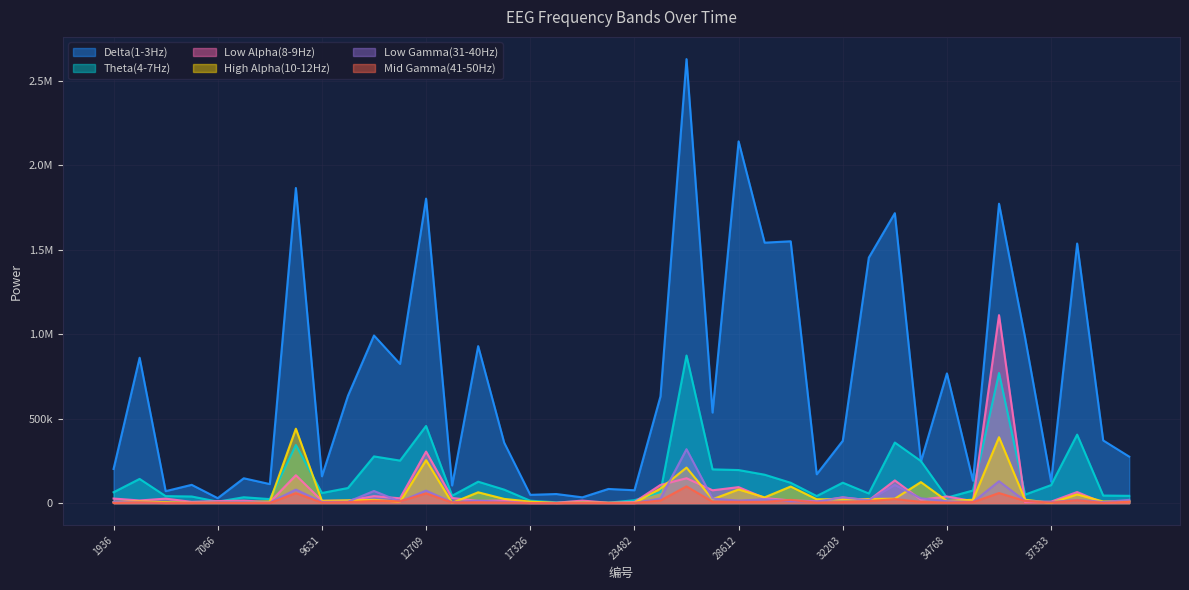

What is the value of the Mid Gamma(41-50Hz) point at the 13th from the left?

57492